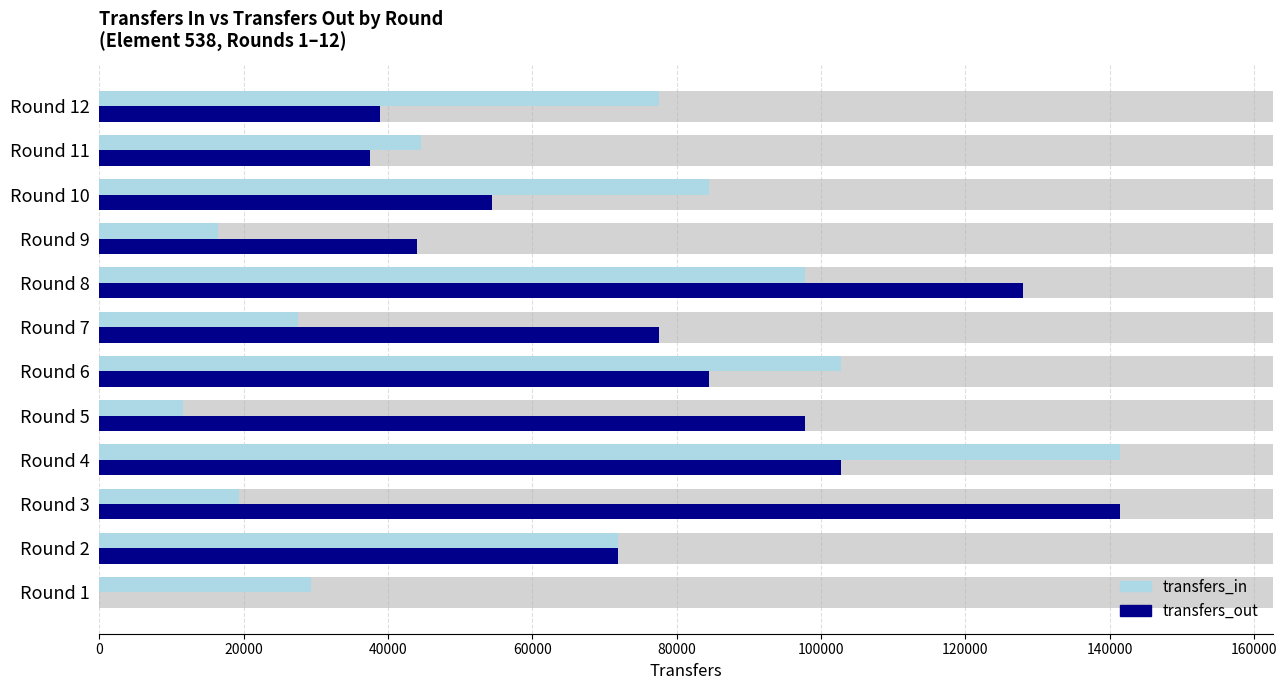

True or false: transfers_out has a value of 60771 at Round 9.

False